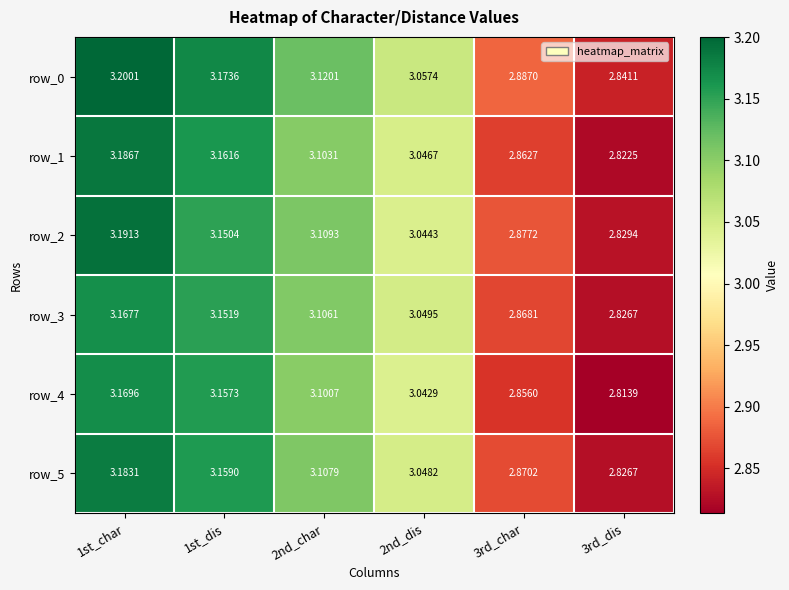

Count the row_3 values in the range 2 to 3.

2